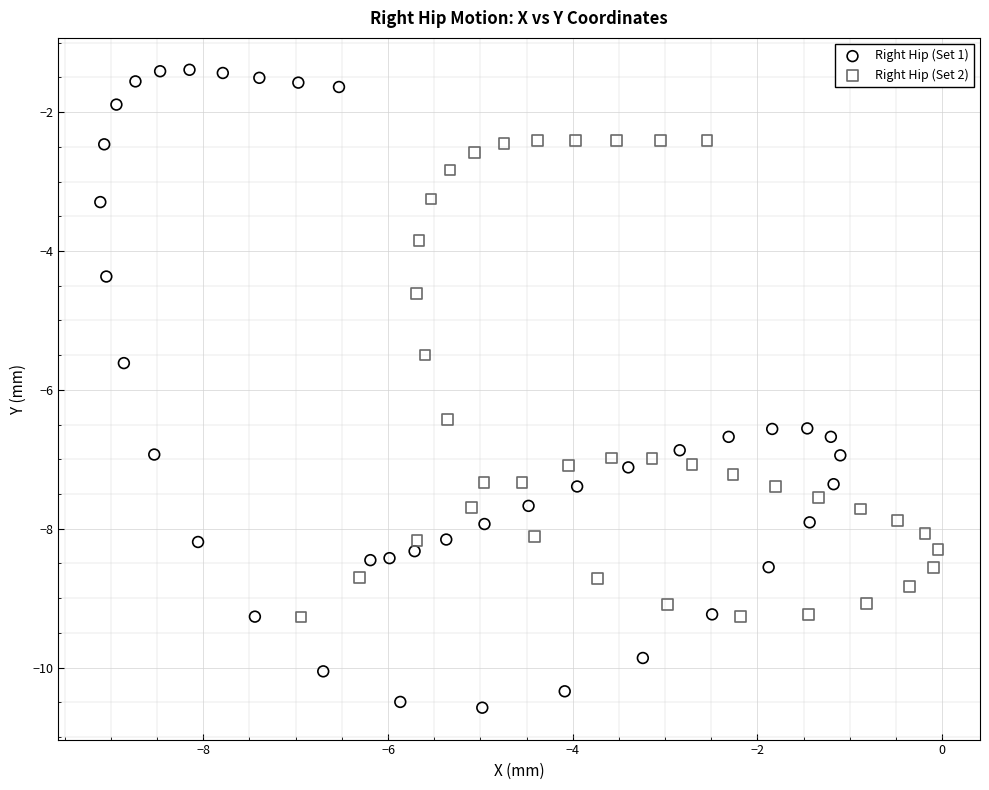

Which series contains the lowest Y value?

Right Hip (Set 1)